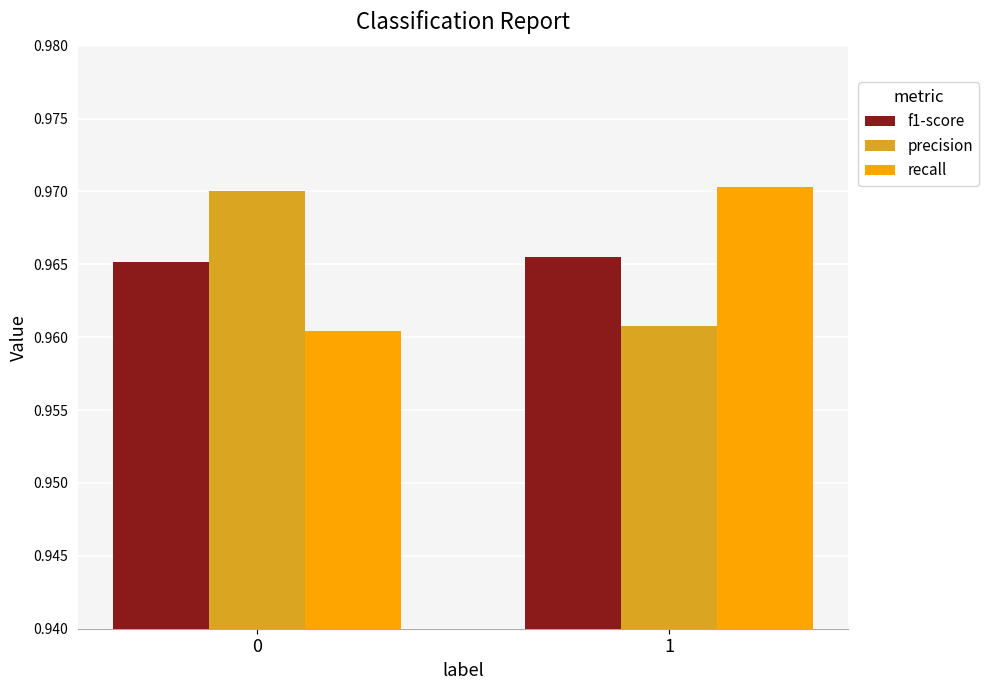

Is the value of recall at 1 greater than the value of f1-score at 1?

Yes